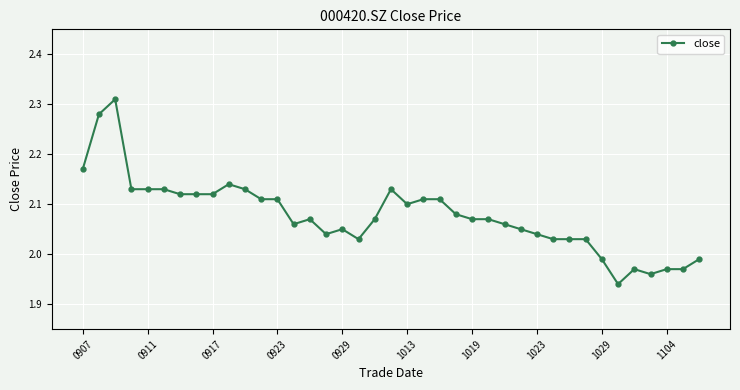

What is the sum of all values?

81.0